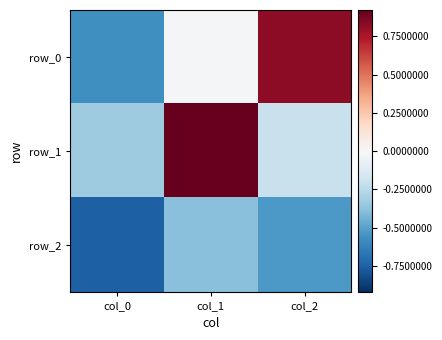

The value of row_1 at col_2 is -0.2. True or false?

True